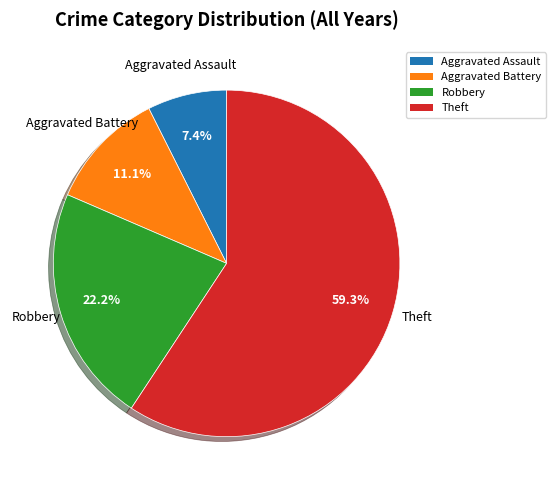

Is there a majority slice in this chart?

Yes